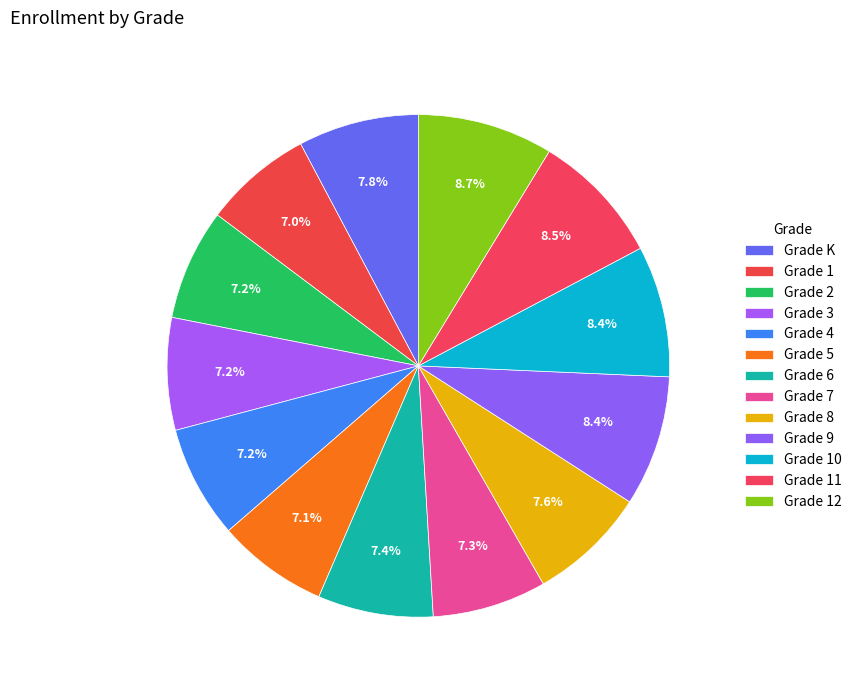

Which slice is the smallest?

Grade 1